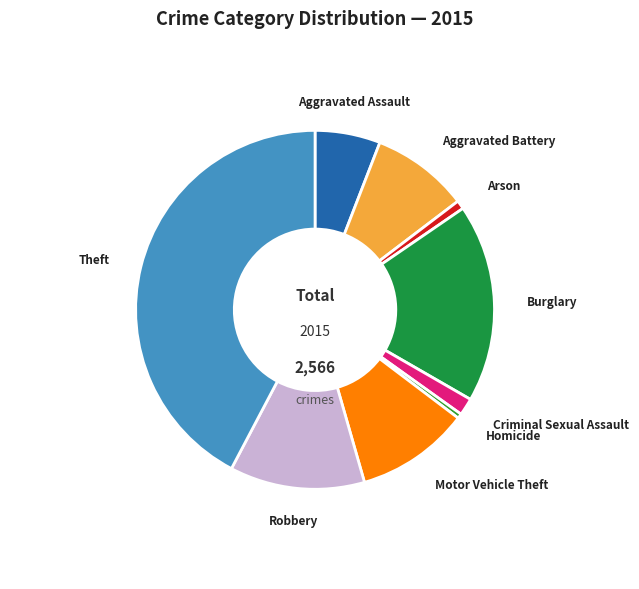

Does any single category account for the majority?

No